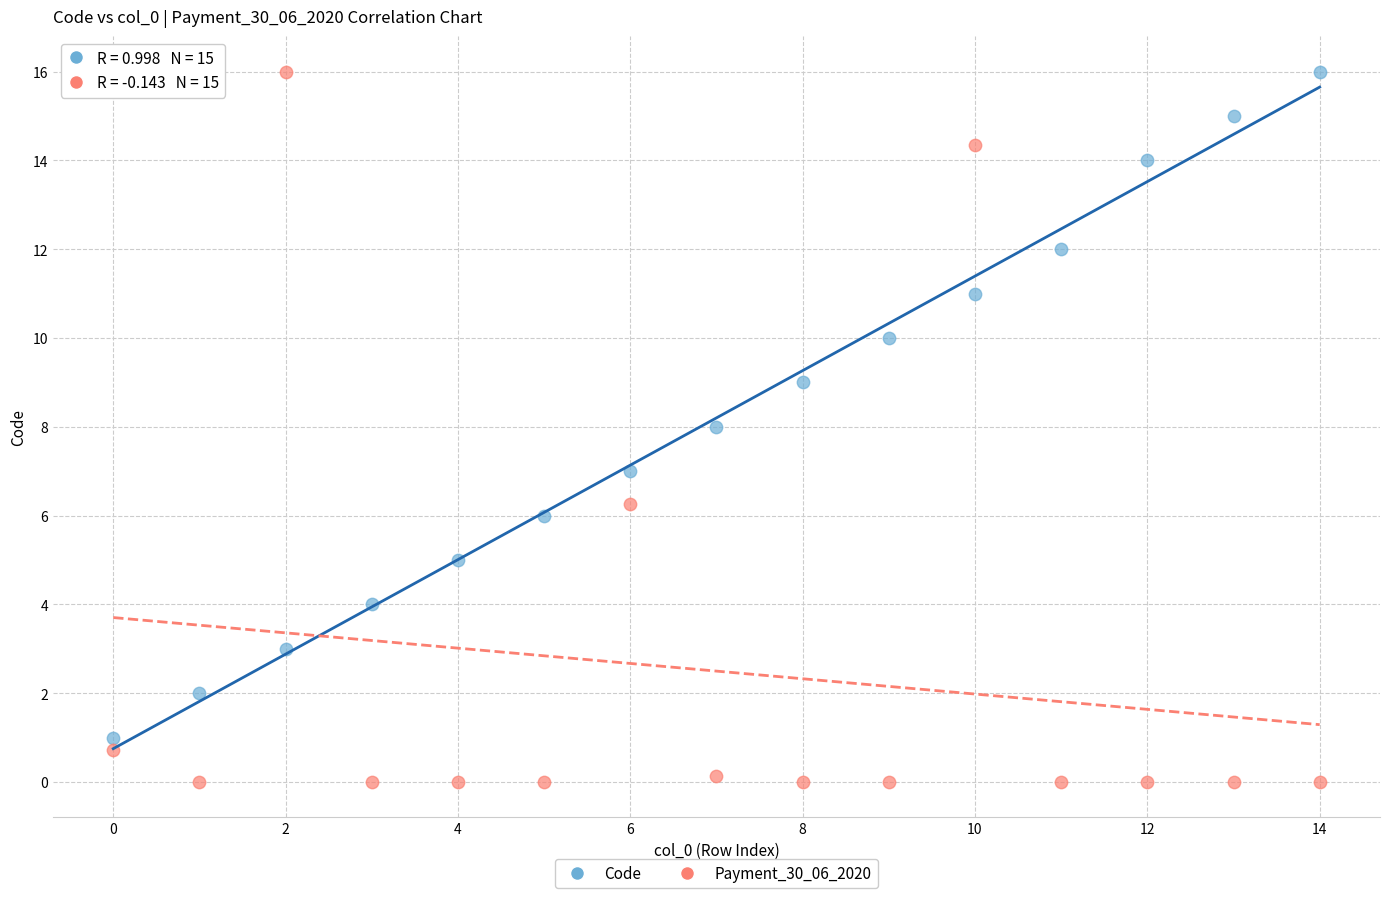

Count the number of points in this scatter plot.

30